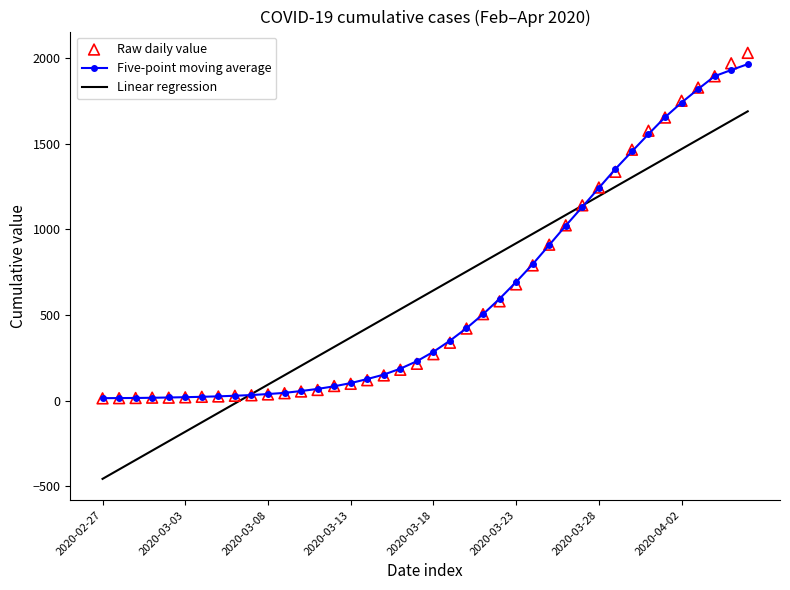

Which series contains the lowest Y value?

Linear regression